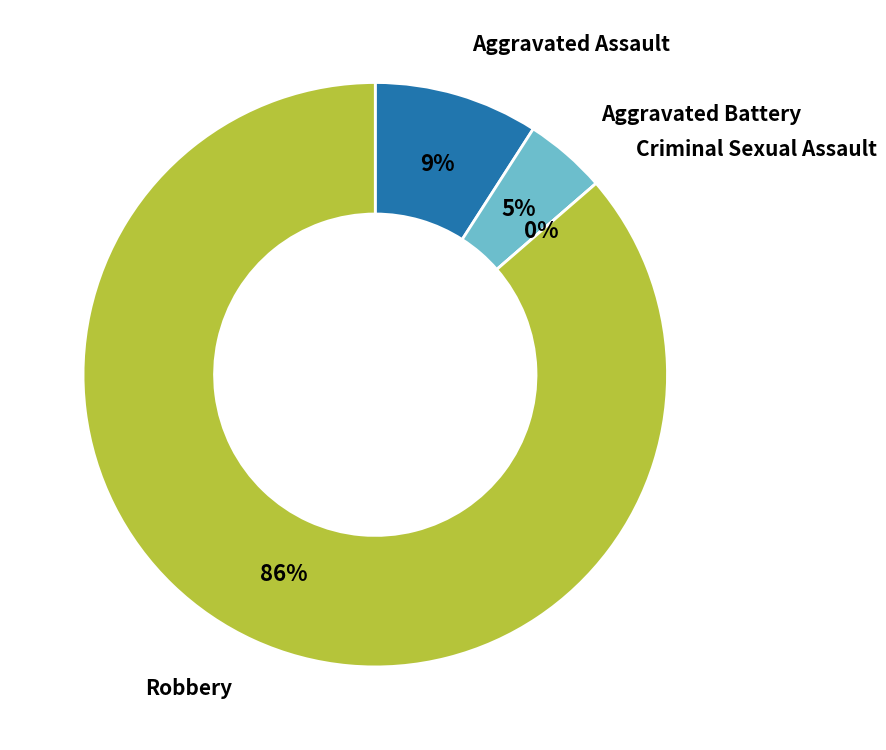

Combined, what portion of the pie is Aggravated Battery and Aggravated Assault?

13.6%